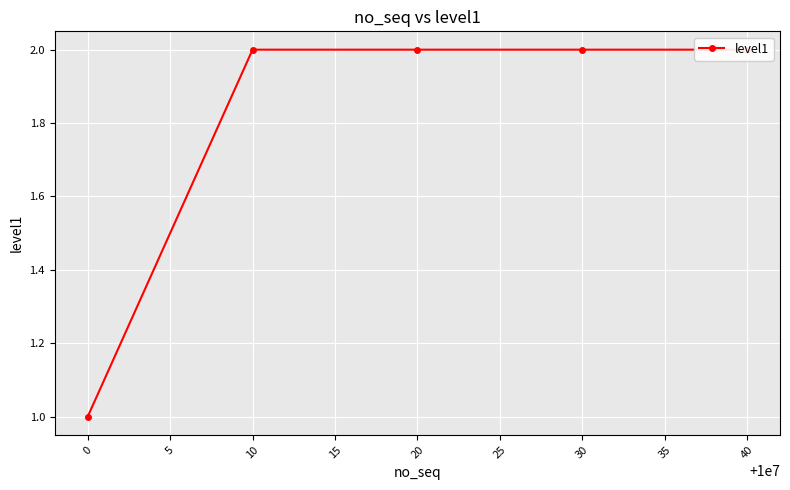

Reading left to right, transcribe all the data shown in this chart.

1	2	2	2	2